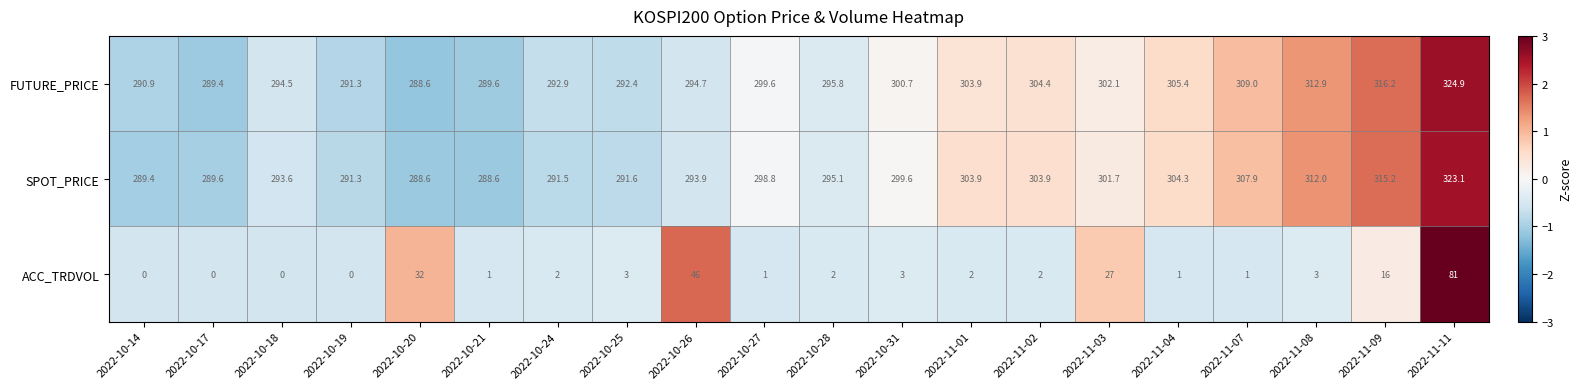

Count the number of categories in the chart.

20